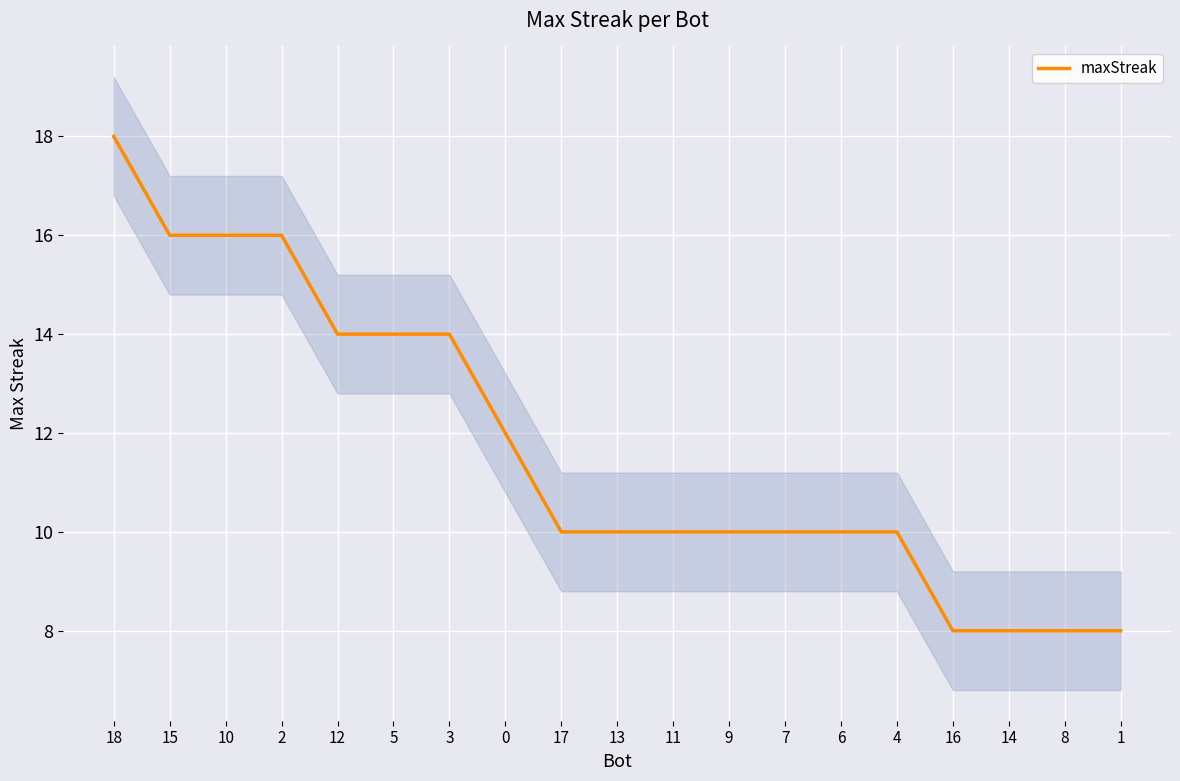

How many values are between 10 and 14?

11